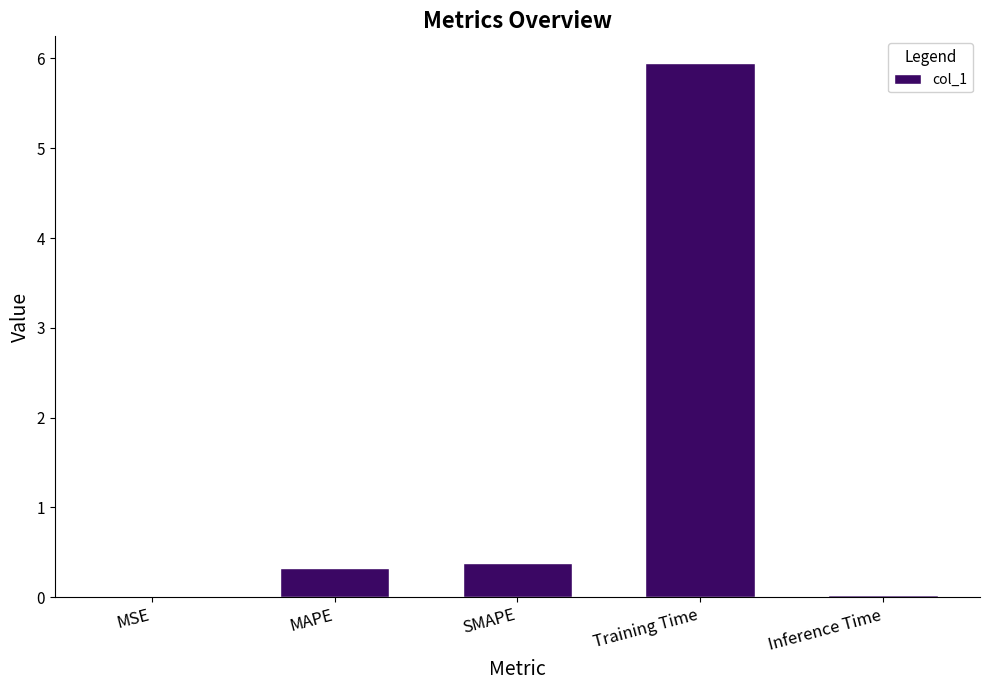

Between MAPE and MSE, which is larger?

MAPE